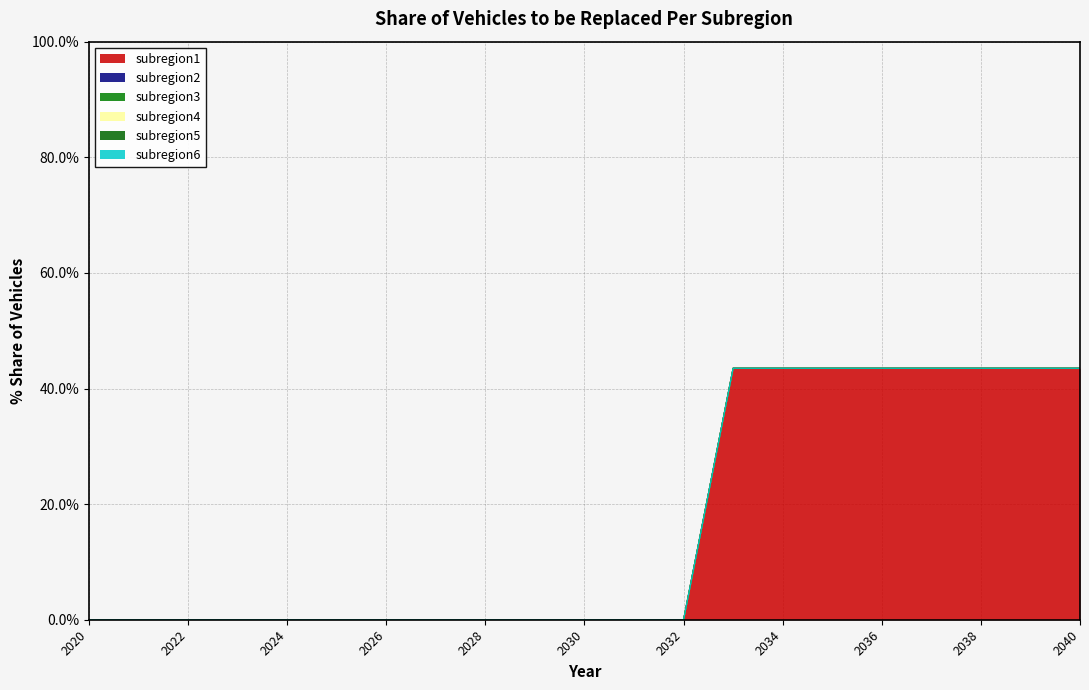

What is the maximum value shown in the chart?

0.4